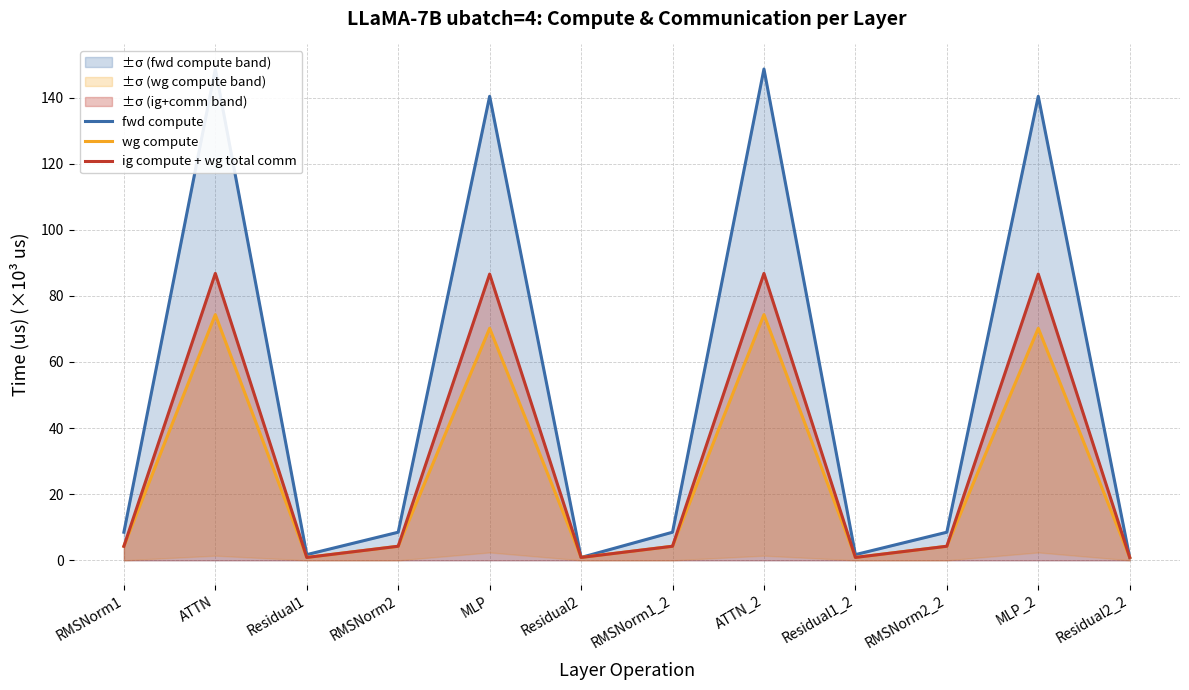

Between Residual2_2 and ATTN_2, which is larger?

ATTN_2